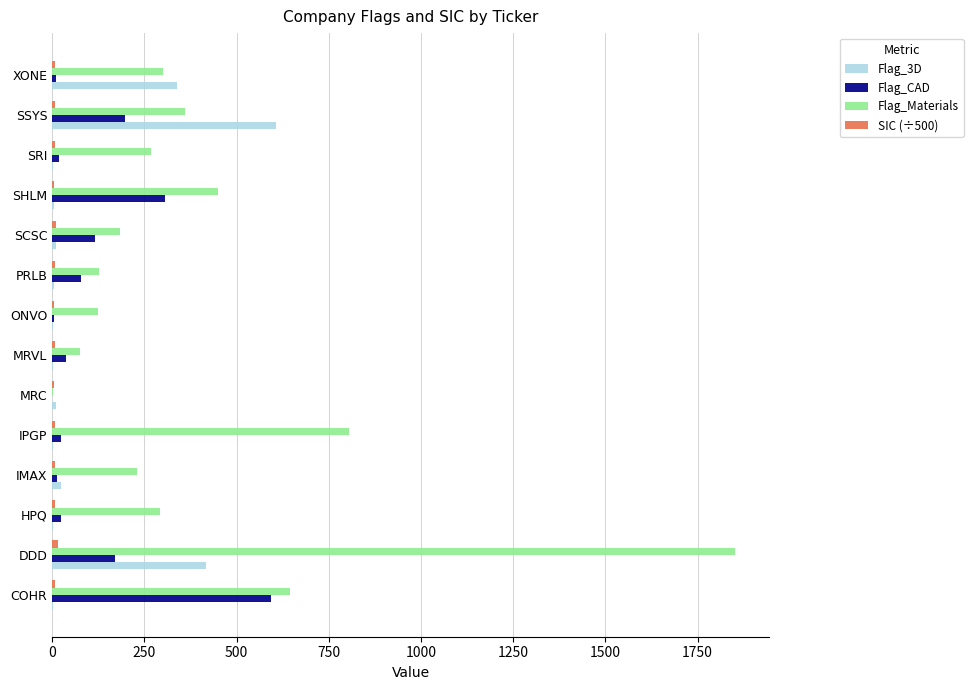

What is the sum of all Flag_3D values?

1425.0